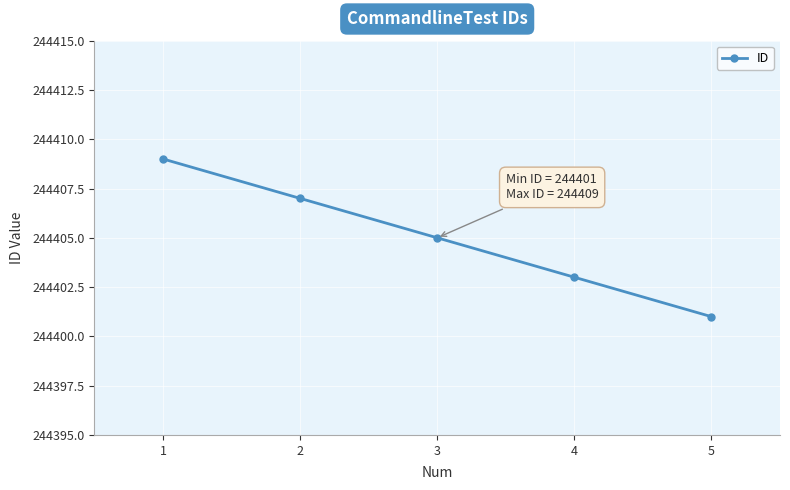

True or false: the data shows 244401 at 5.

True